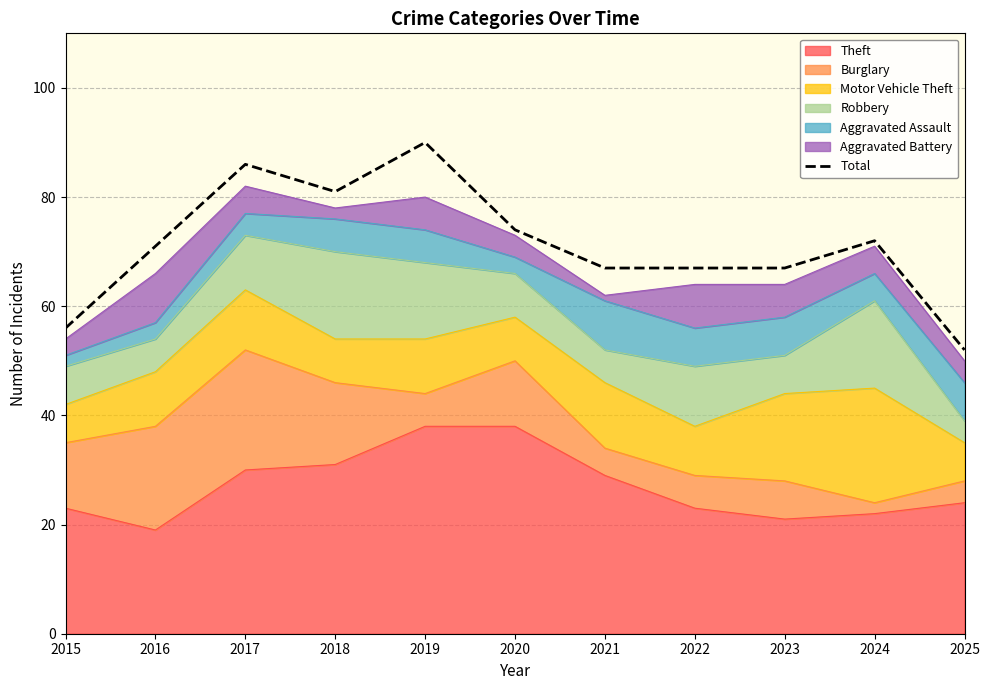

Count the values in the range 67 to 81.

7